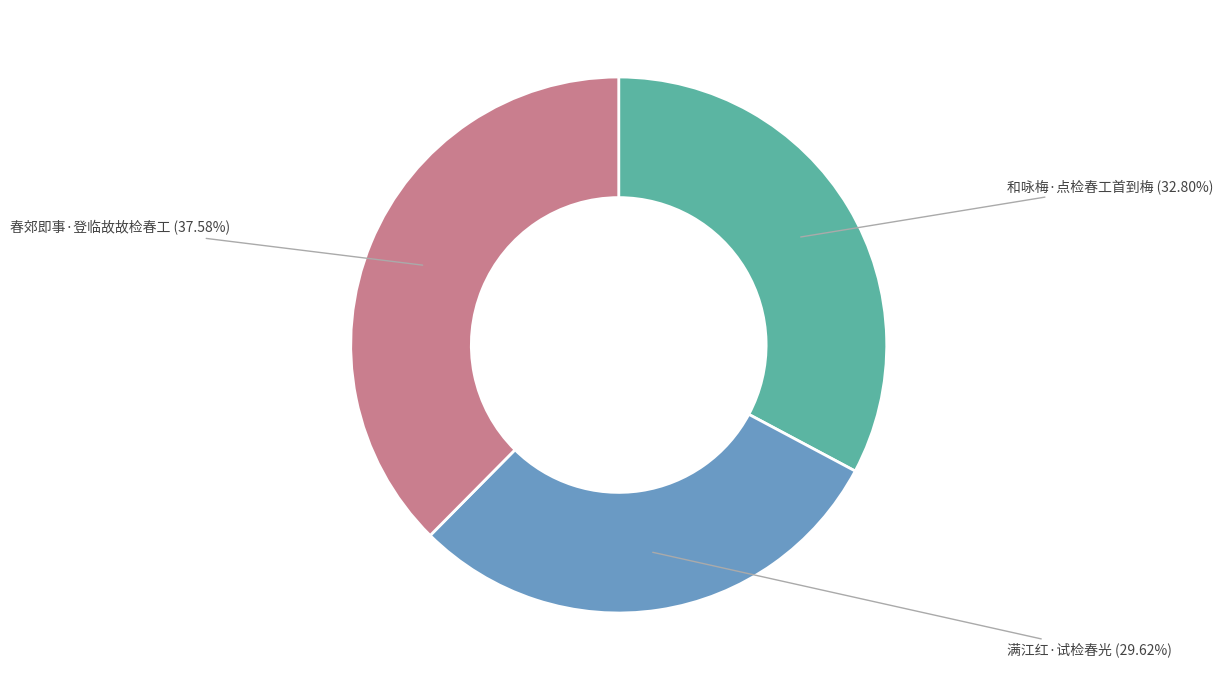

Does any single category account for the majority?

No